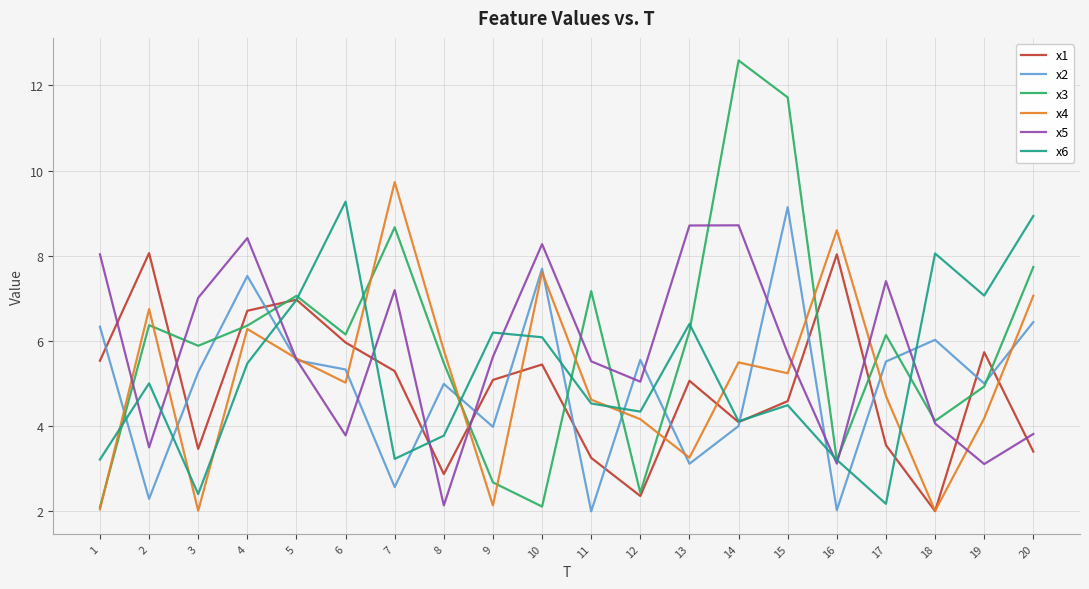

Where is the first local maximum for x4?

2